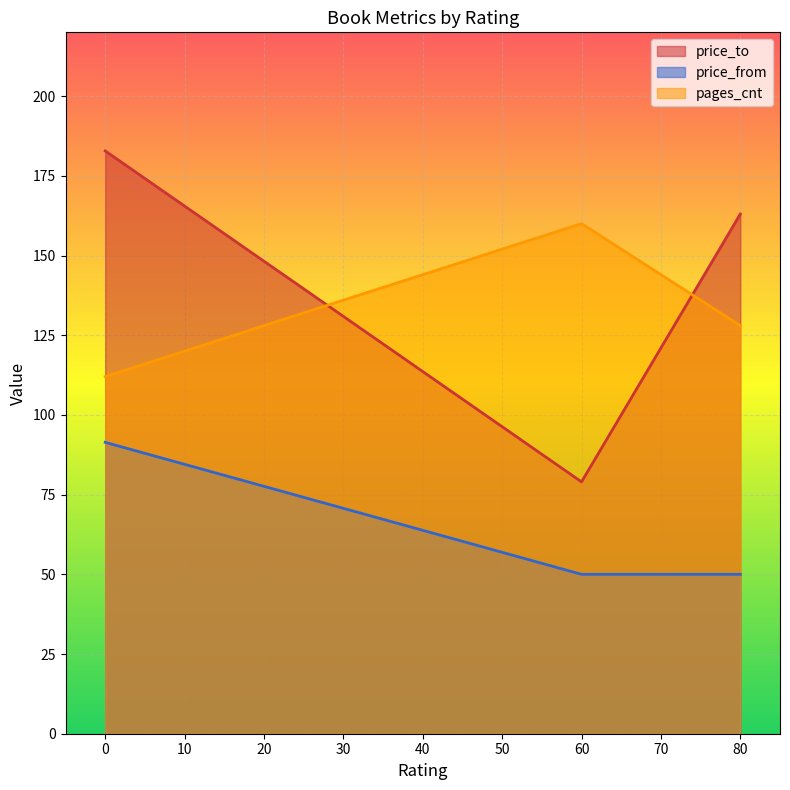

In price_to, how many points are lower than both neighbors (excluding endpoints)?

1